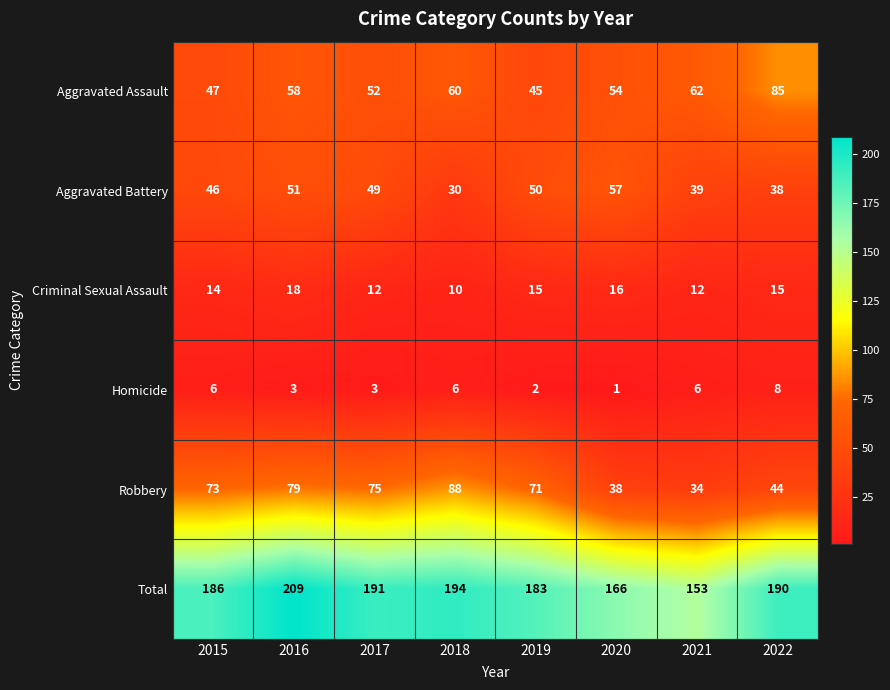

What is the sum of all Criminal Sexual Assault values?

112